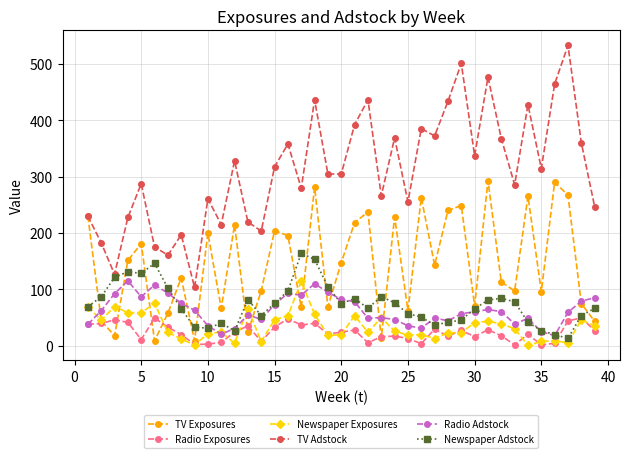

What is the minimum value for Newspaper Adstock?

12.8